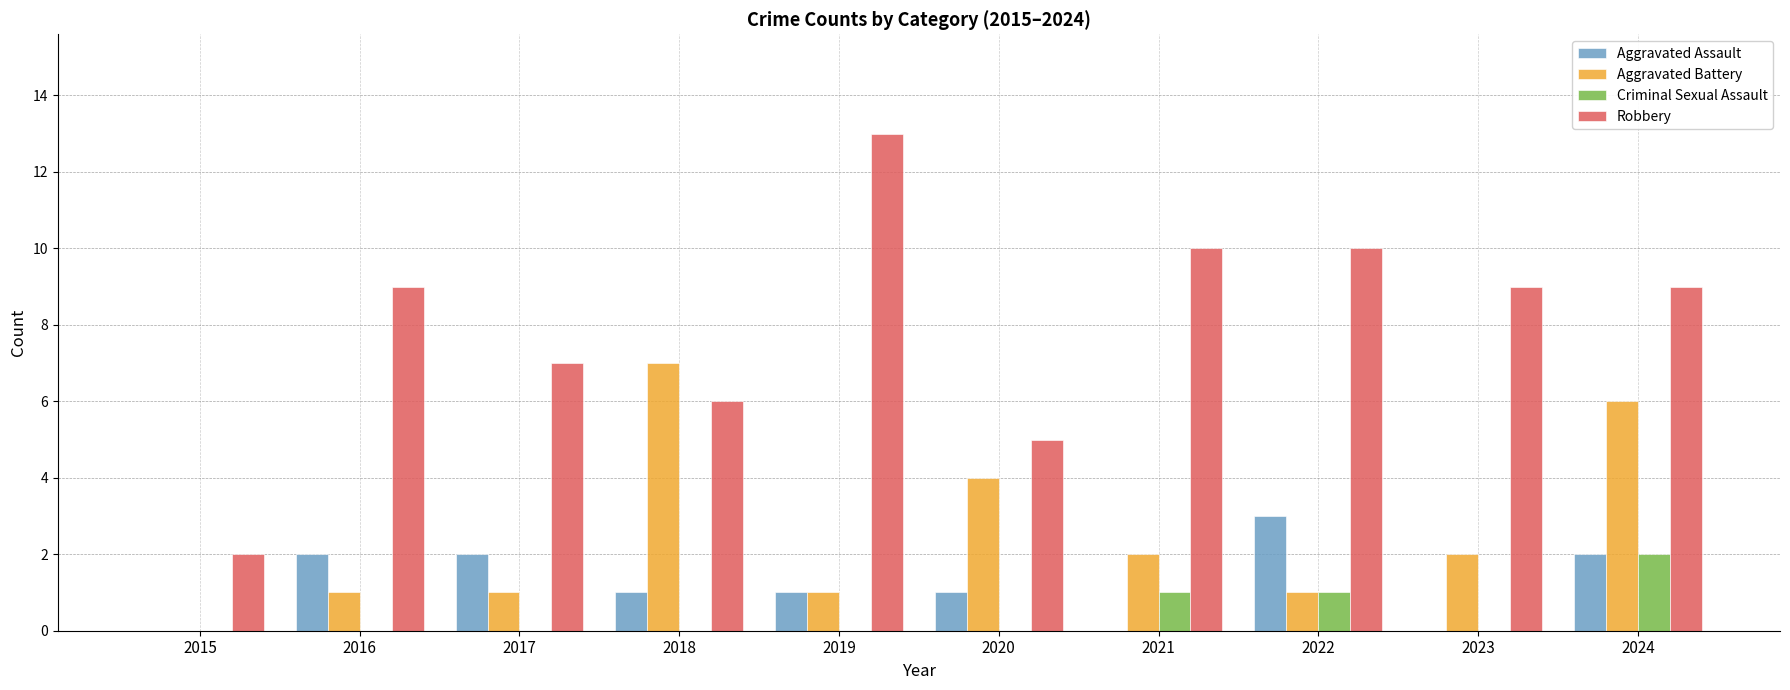

What is the greatest value displayed?

13